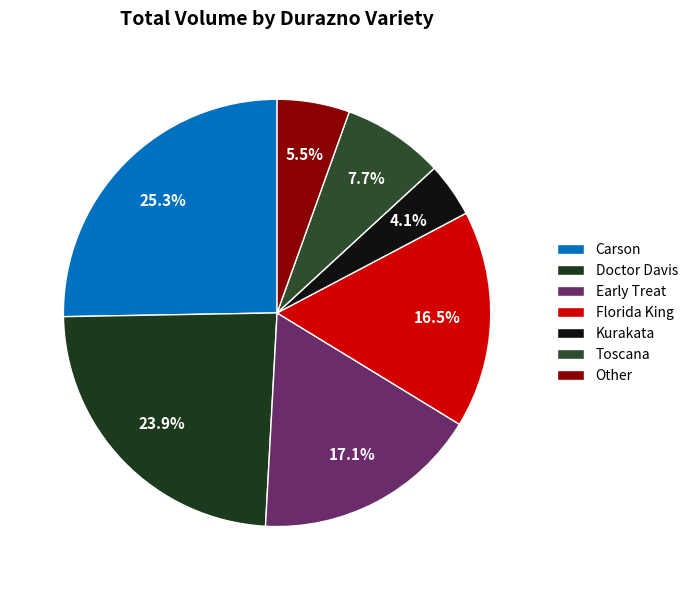

Does any single category account for the majority?

No